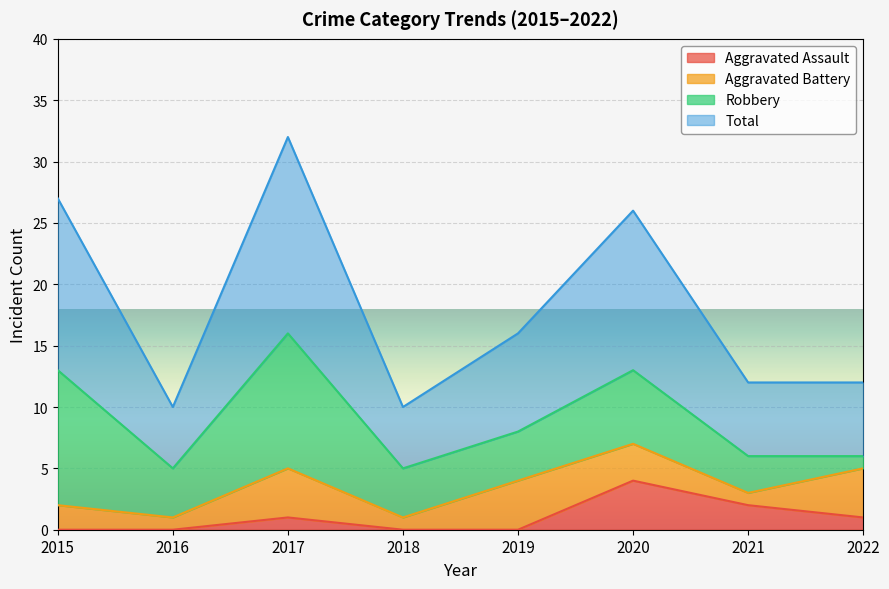

True or false: Aggravated Assault has a value of 2 at 2015.

False